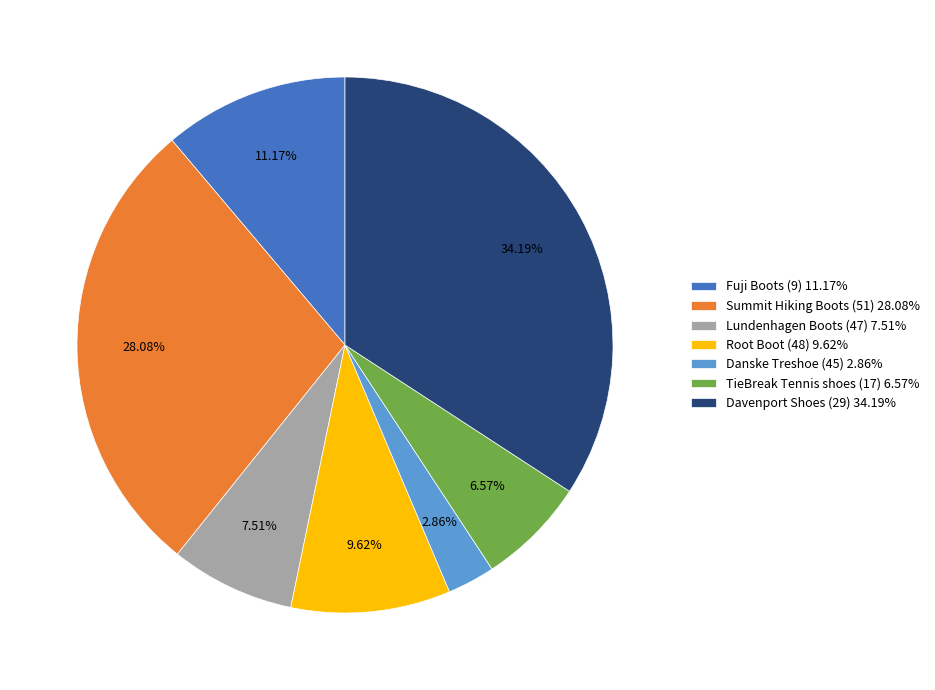

How many segments does this pie chart have?

7